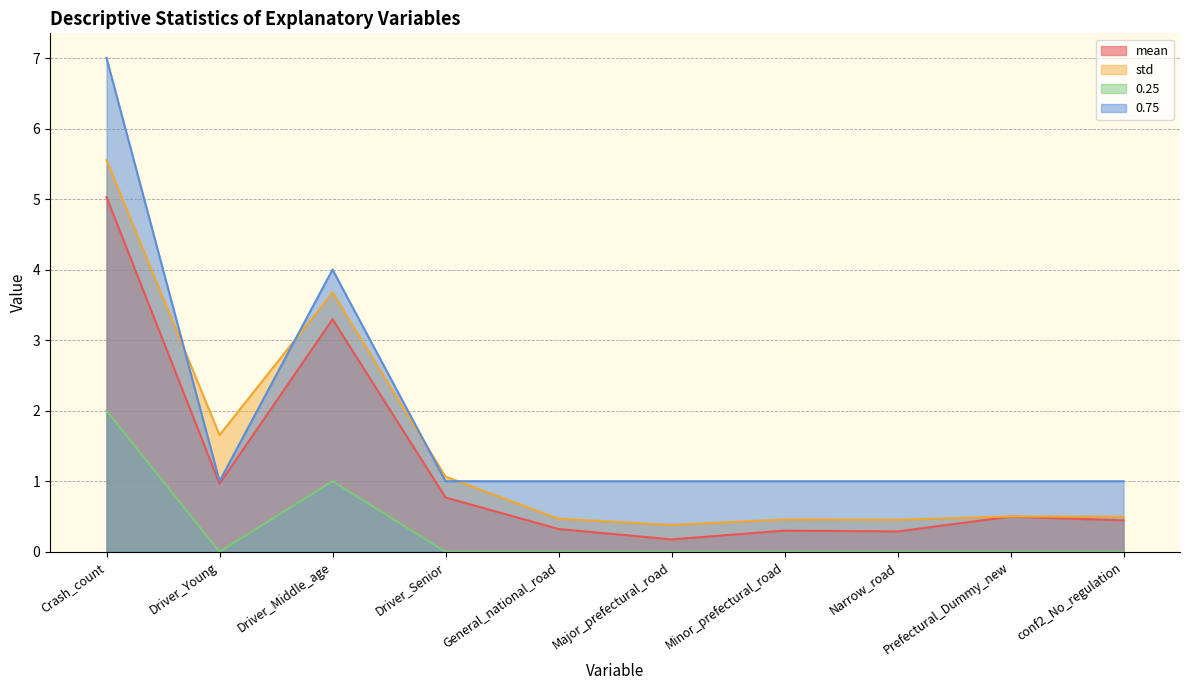

Where is the first local minimum for 0.25?

Driver_Young